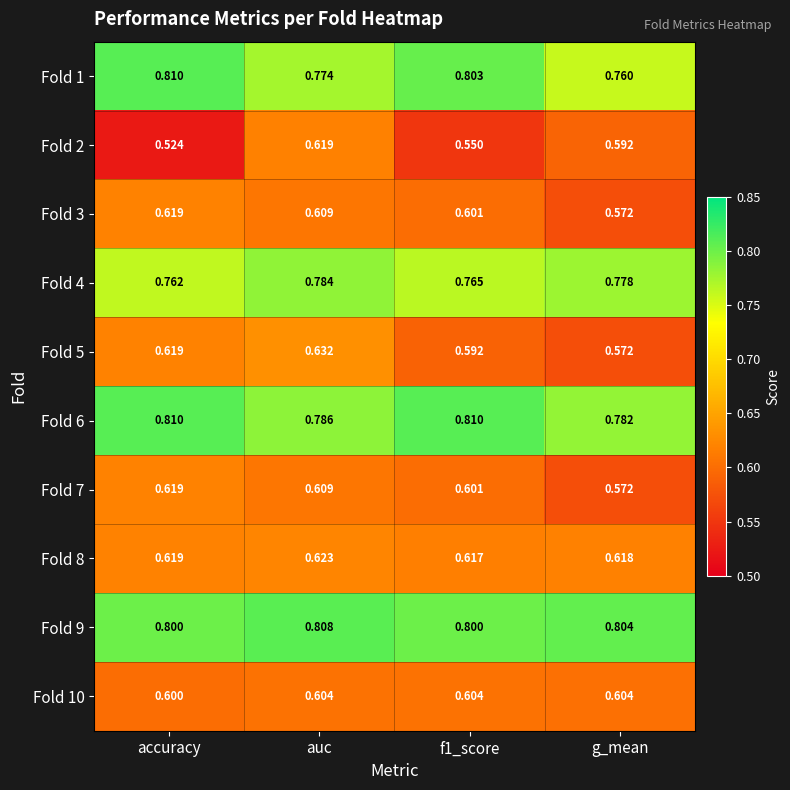

At which label is Fold 1 closest to 0?

g_mean